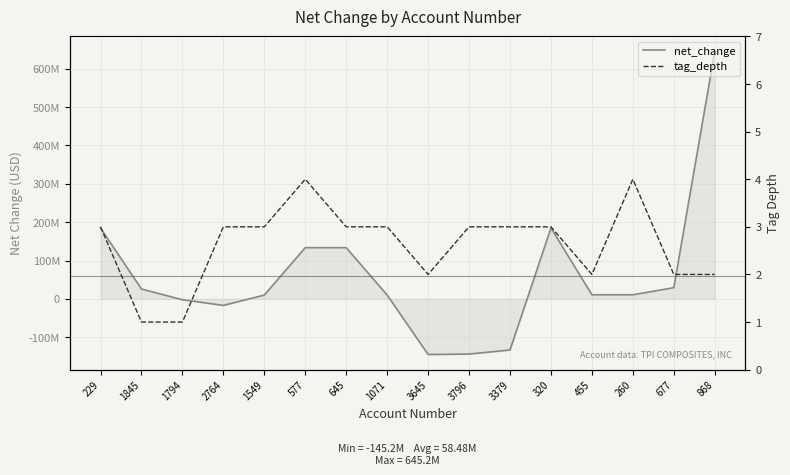

In net_change, how many points are lower than both neighbors (excluding endpoints)?

2